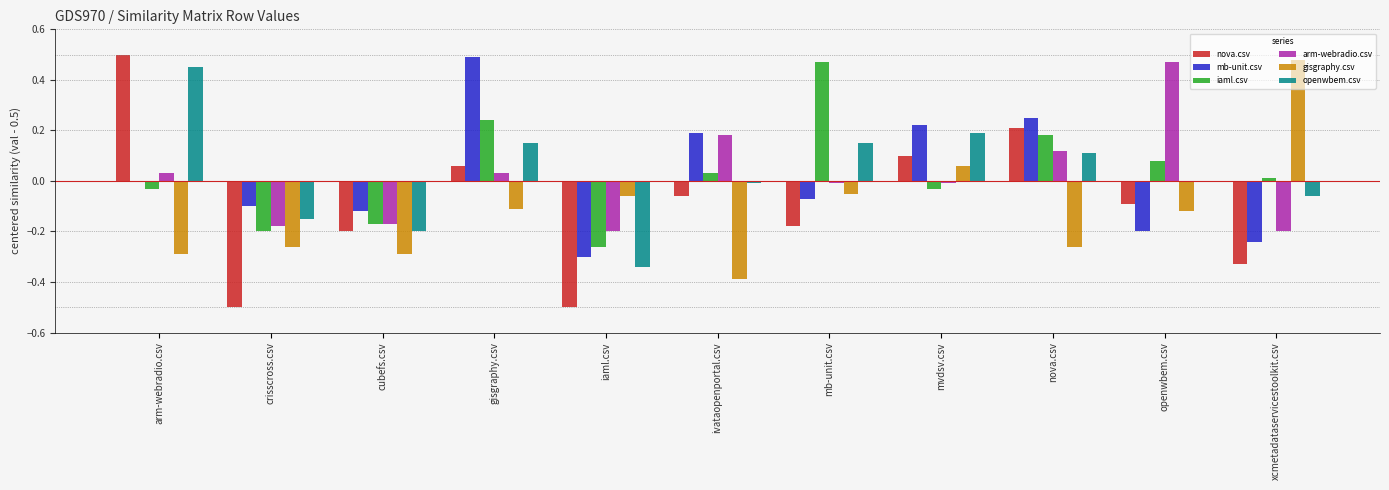

Is the value of openwbem.csv at xcmetadataservicestoolkit.csv greater than the value of mb-unit.csv at mvdsv.csv?

No